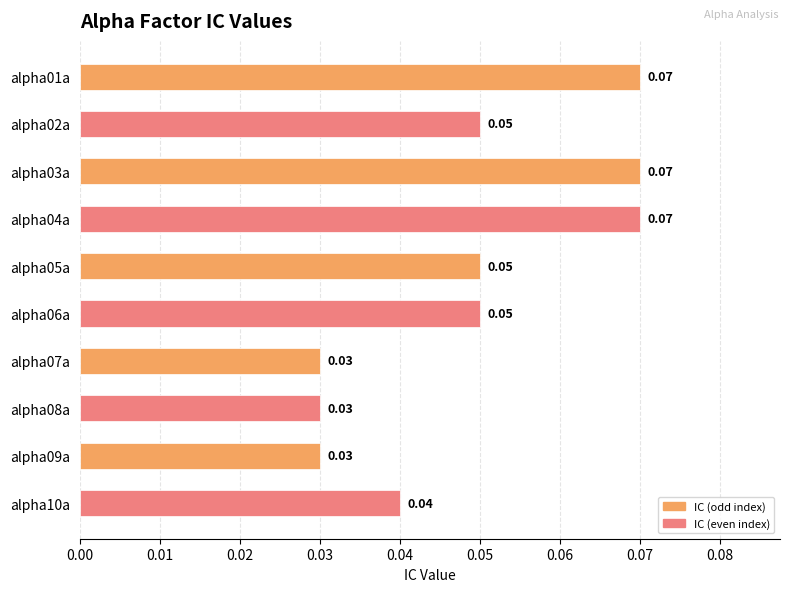

Between alpha03a and alpha09a, which is larger?

alpha03a